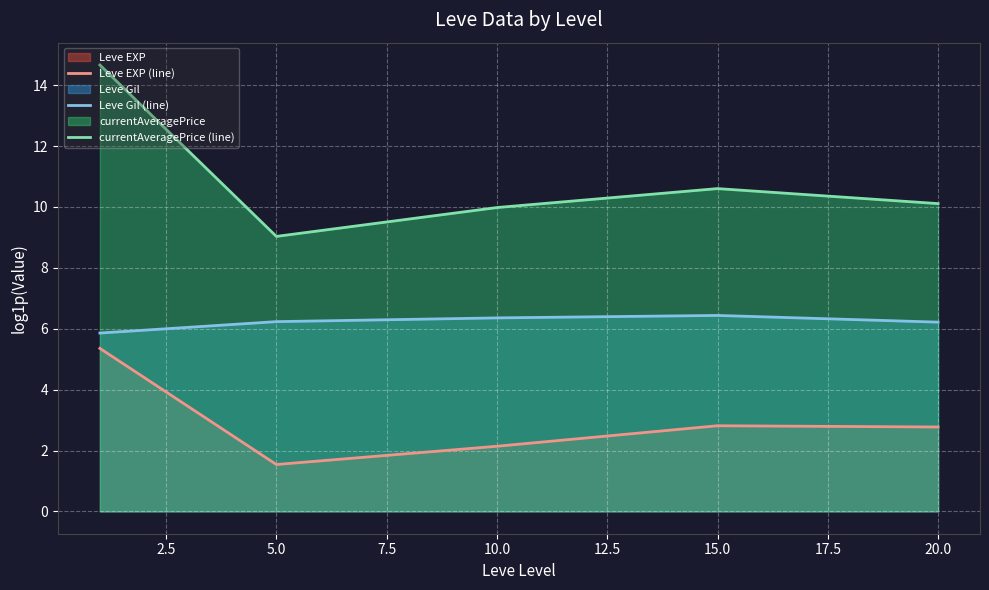

True or false: Leve Gil (line) and Leve EXP (line) intersect in this chart.

False